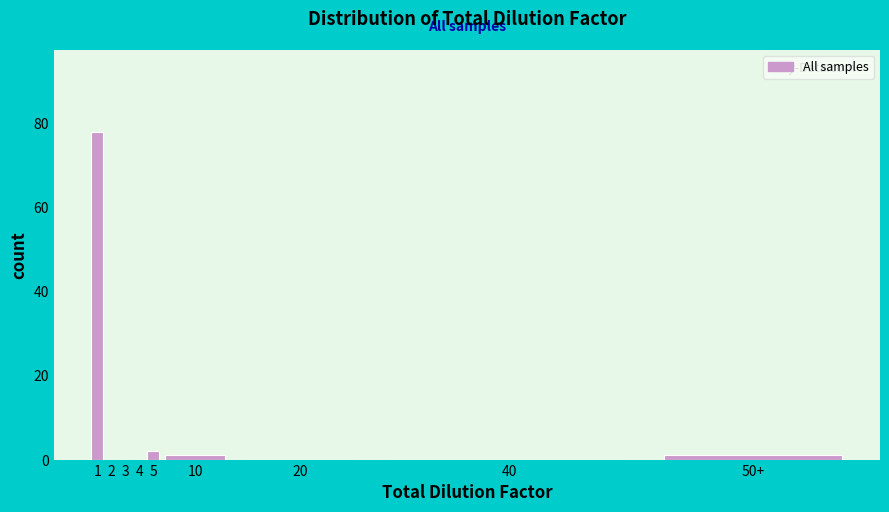

Reading left to right, extract all data points from this chart.

1=78	2=0	3=0	4=0	5=2	10=1	20=0	40=0	50+=1